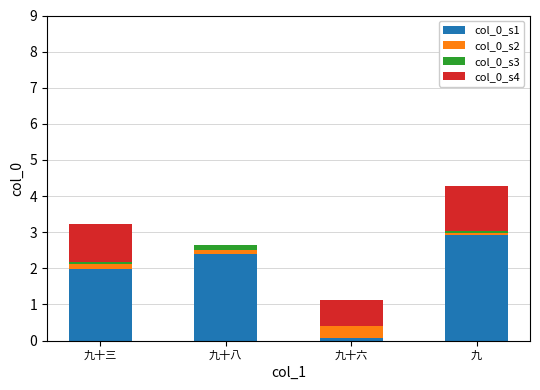

What is the highest value of the col_0_s1 series?

2.9